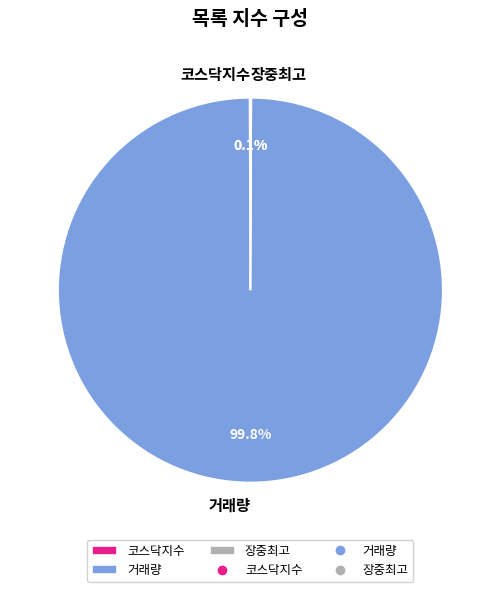

Which slice is the largest?

거래량